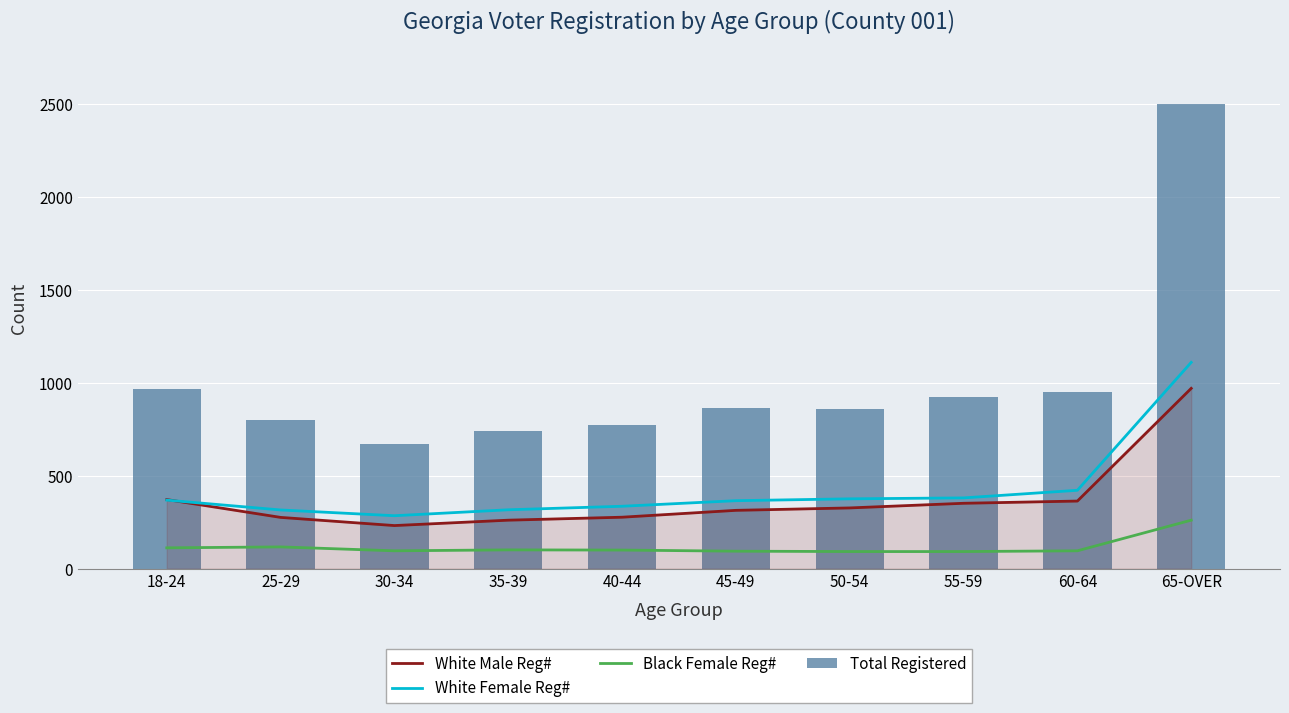

At which category is the sum across all series the highest?

65-OVER